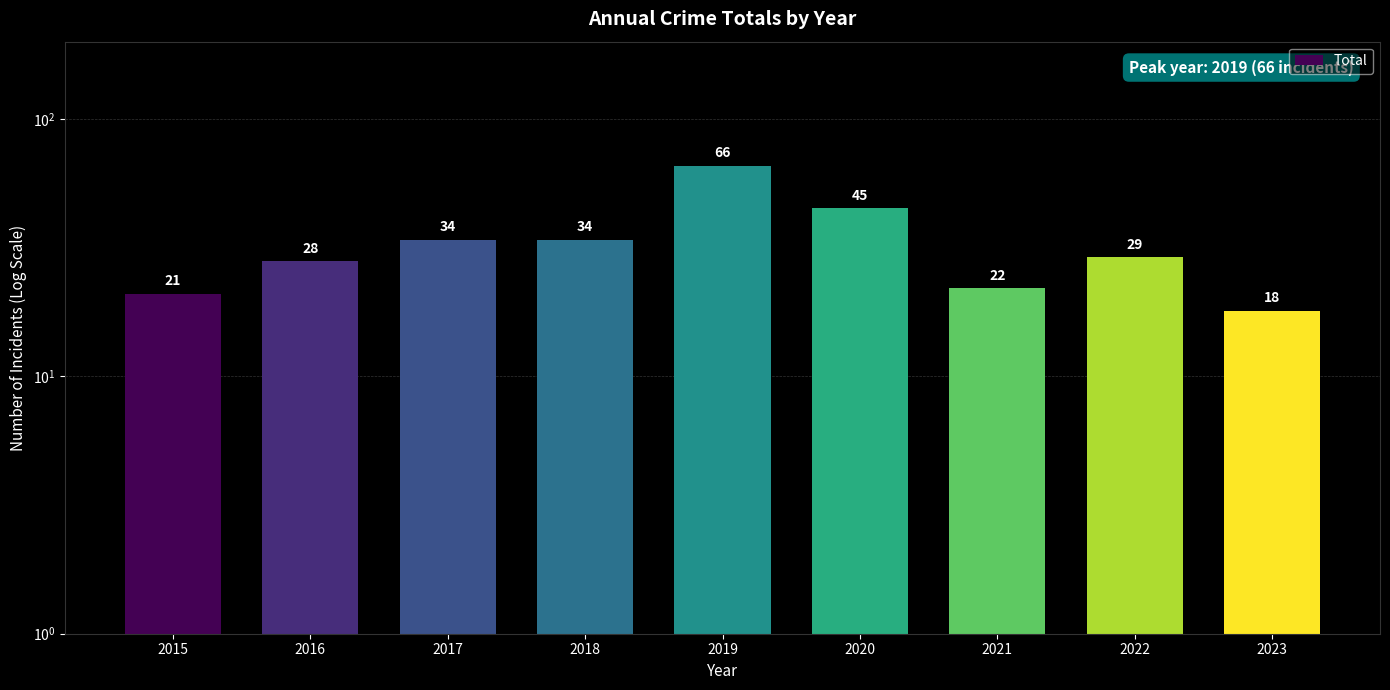

Which category has the highest value across all series?

2019